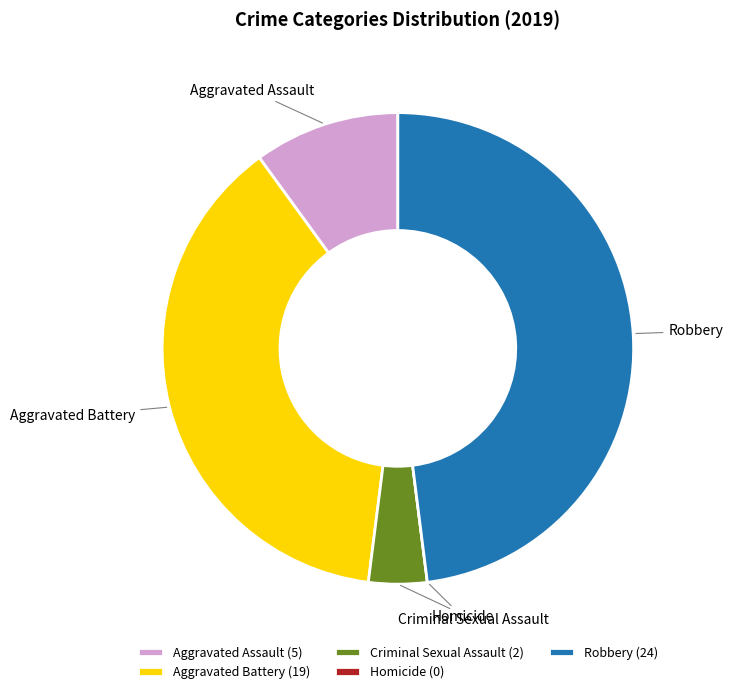

The Aggravated Battery slice represents 45% of the pie. True or false?

False